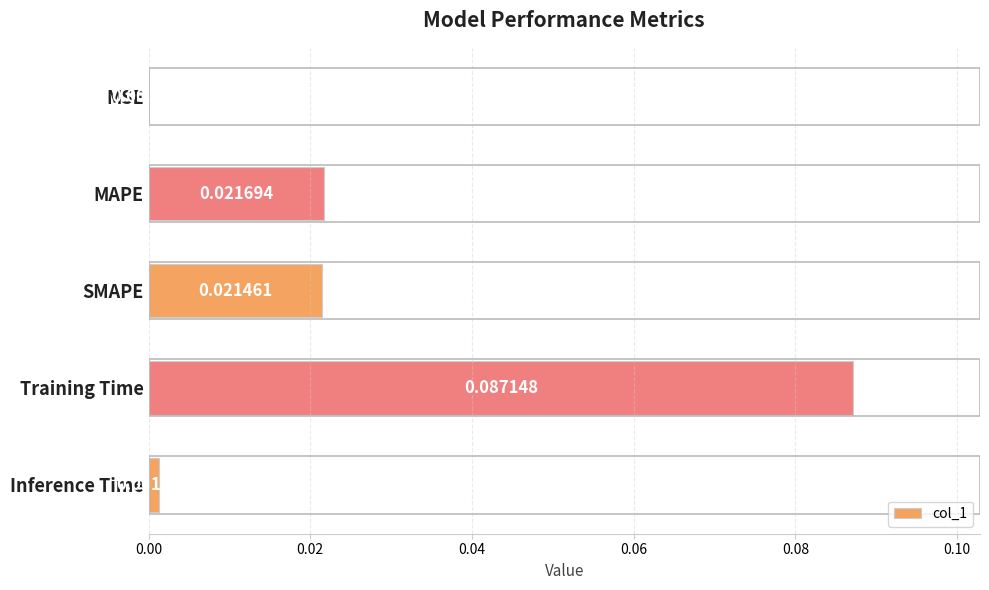

Are the bars grouped side by side (vs. stacked)?

No